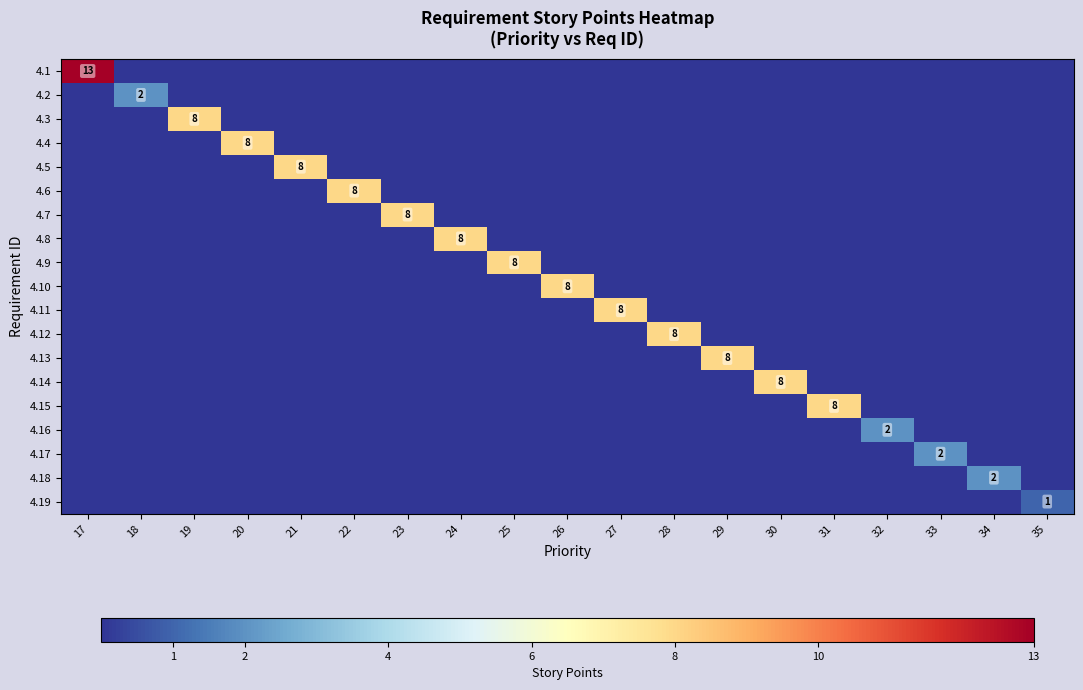

True or false: 4.10 has a value of 14 at 26.

False